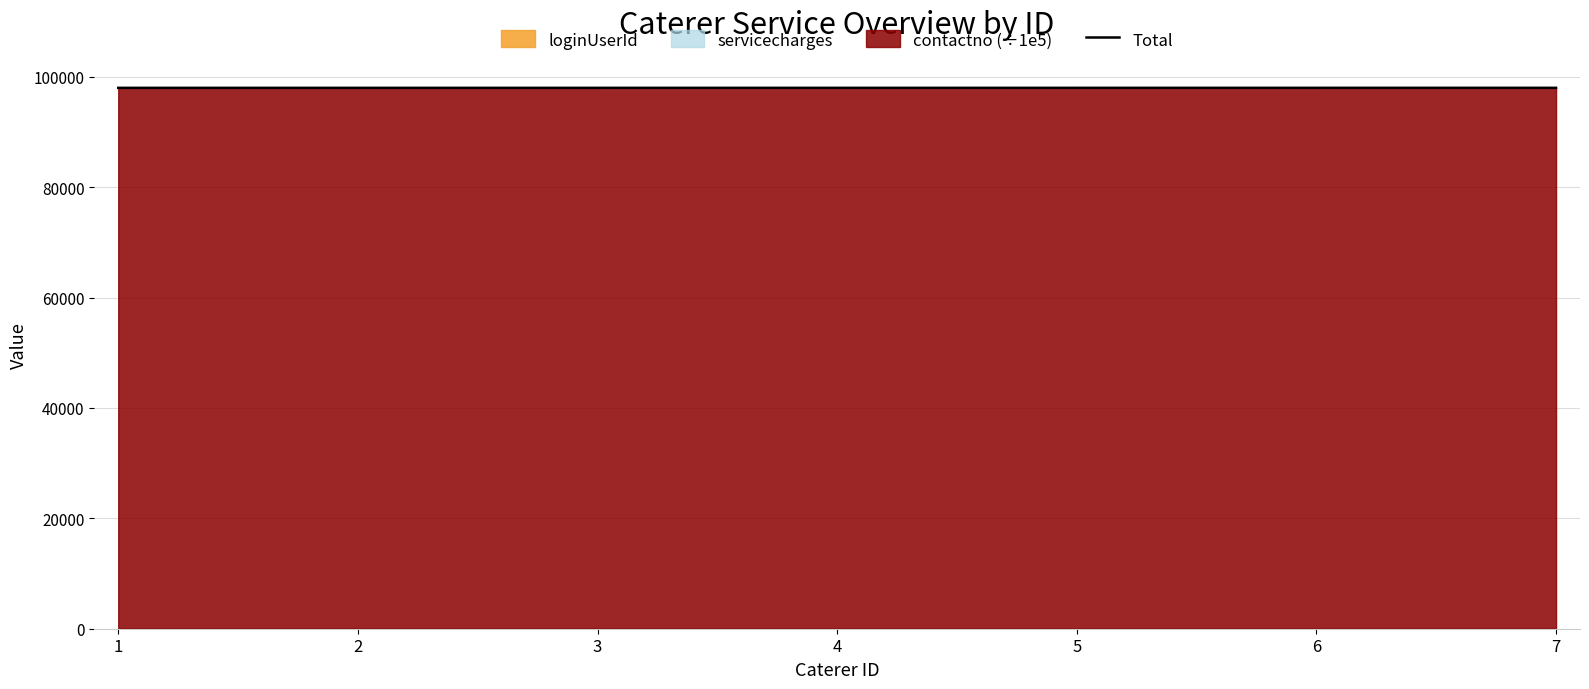

Rank the categories by value from highest to lowest.

7, 6, 5, 4, 3, 2, 1